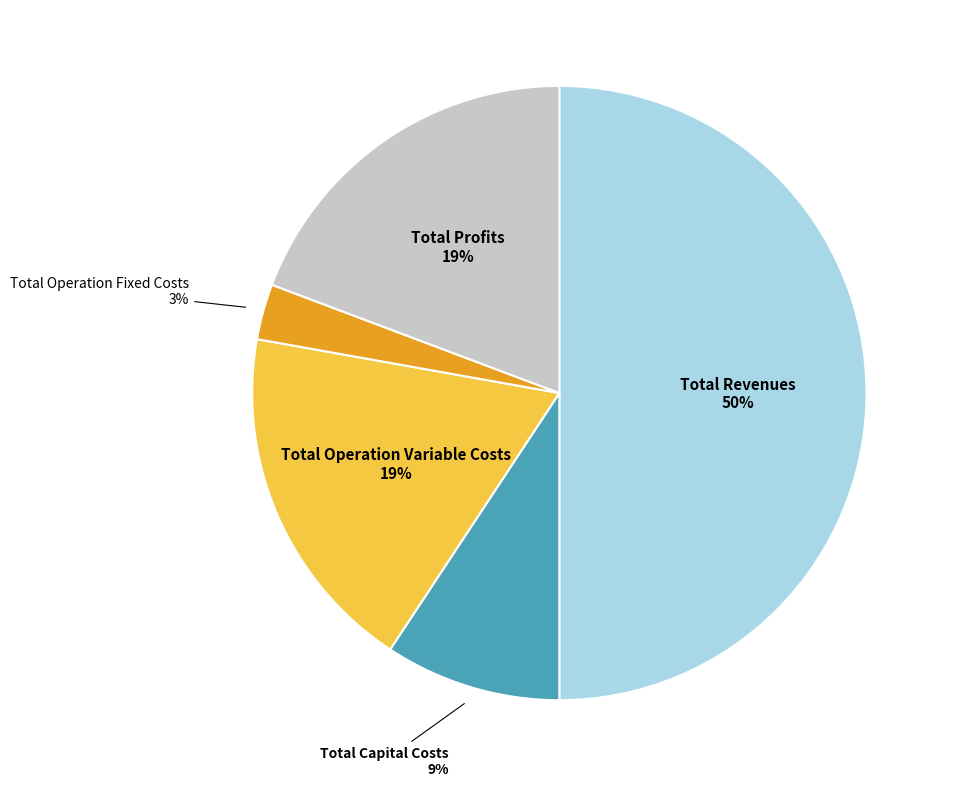

Is it true that Total Profits is 7% of the pie?

False